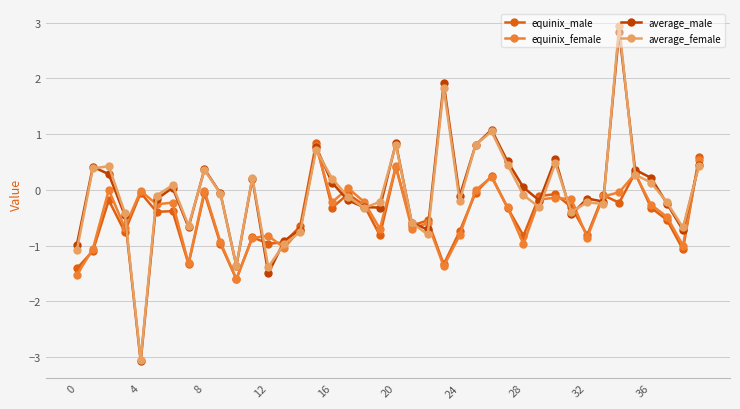

True or false: average_male has more than 2 points higher than both neighbors.

True